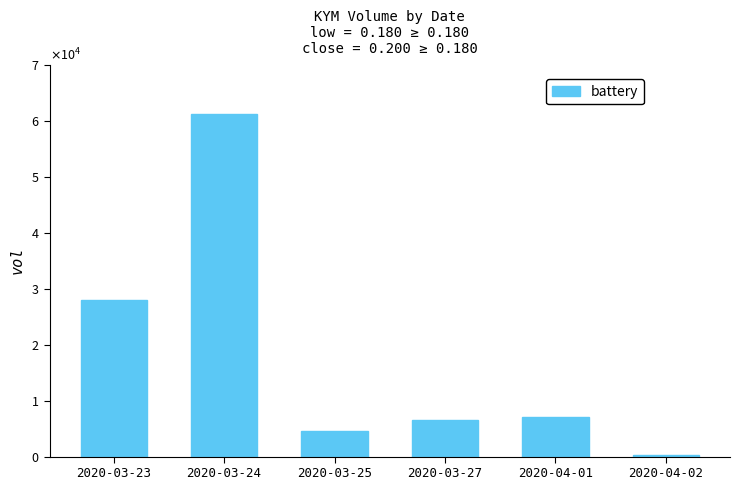

Reading left to right, extract all data points from this chart.

2020-03-23=28000	2020-03-24=61100	2020-03-25=4600	2020-03-27=6500	2020-04-01=7000	2020-04-02=200